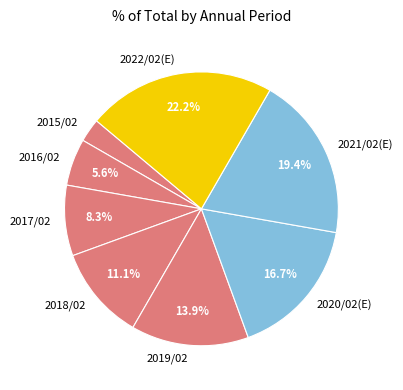

Is it true that 2022/02(E) is 22% of the pie?

True